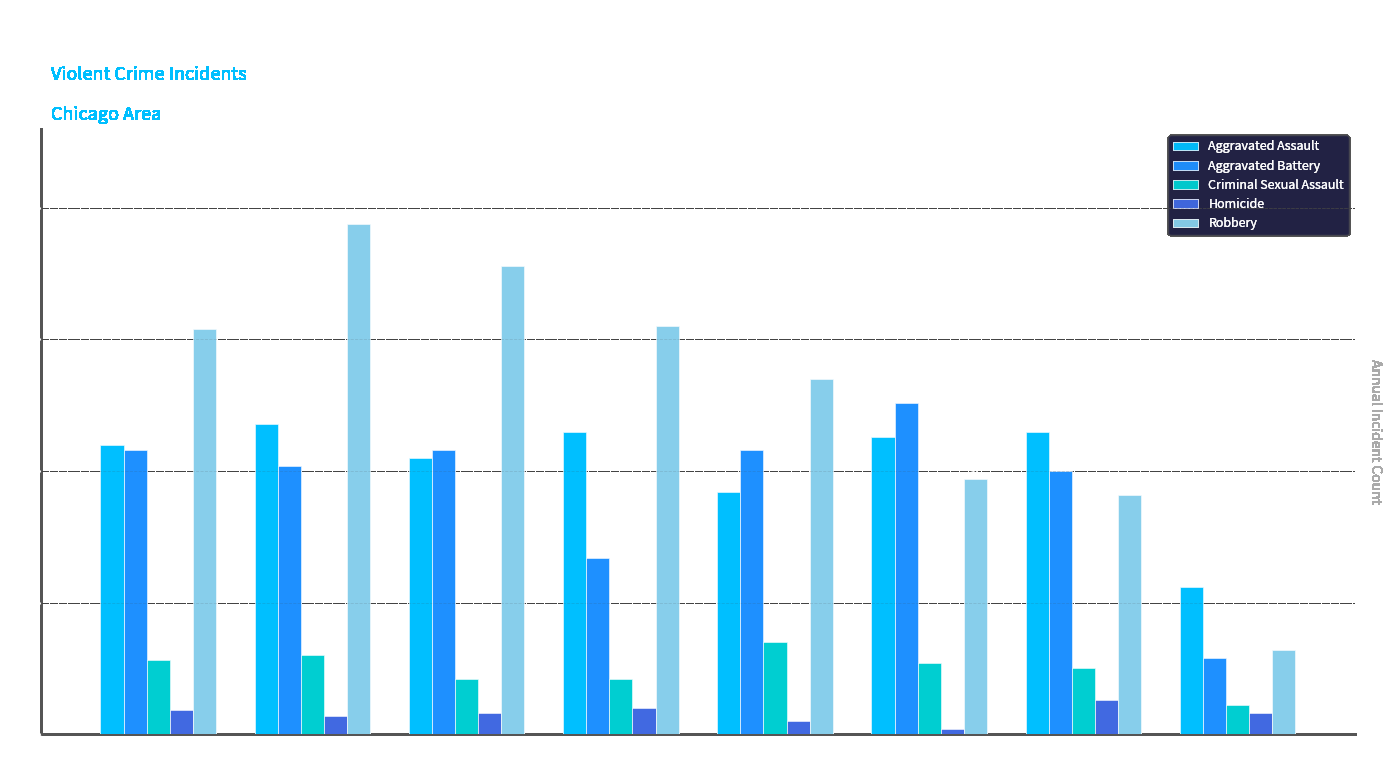

What is the sum of the Homicide values at 2019 and 2017?

13